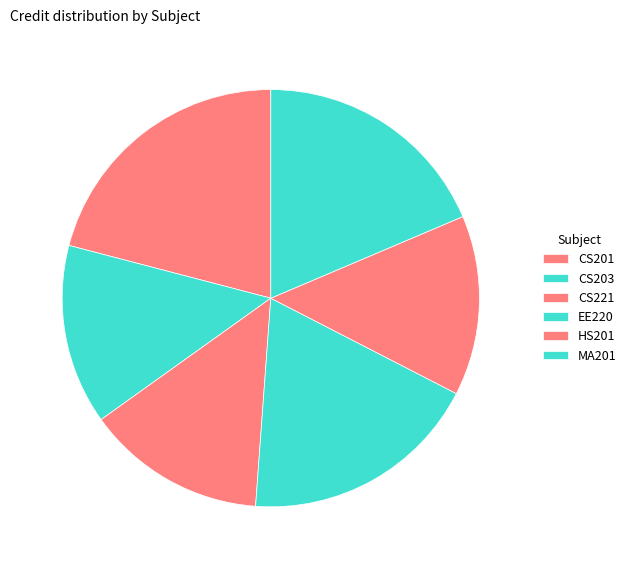

Approximately how many times larger is the value at CS221 compared to HS201?

1.0